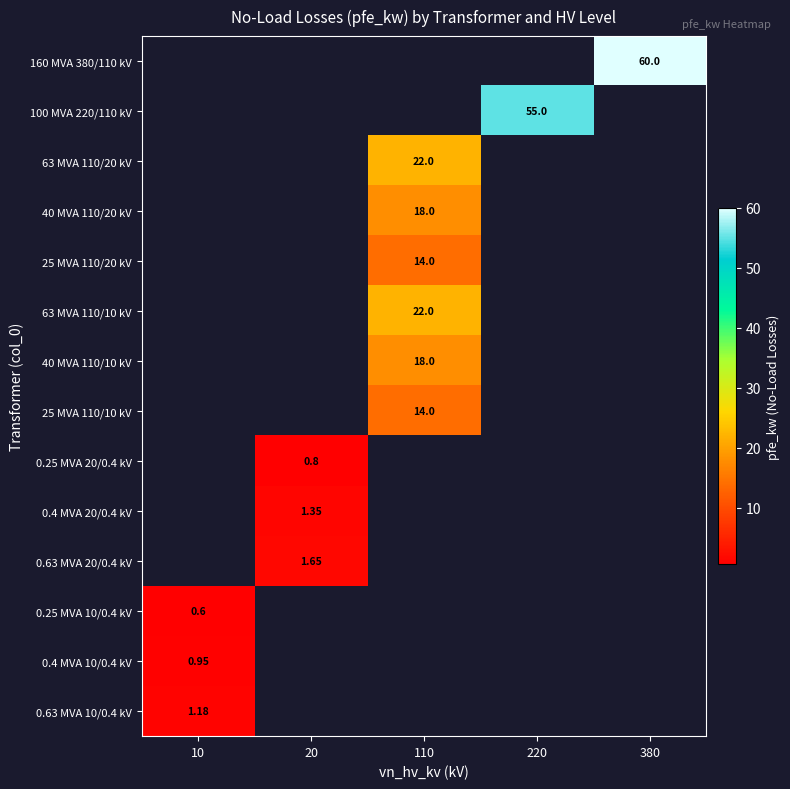

Is the value of 40 MVA 110/10 kV at 110 greater than the value of 0.4 MVA 20/0.4 kV at 20?

Yes